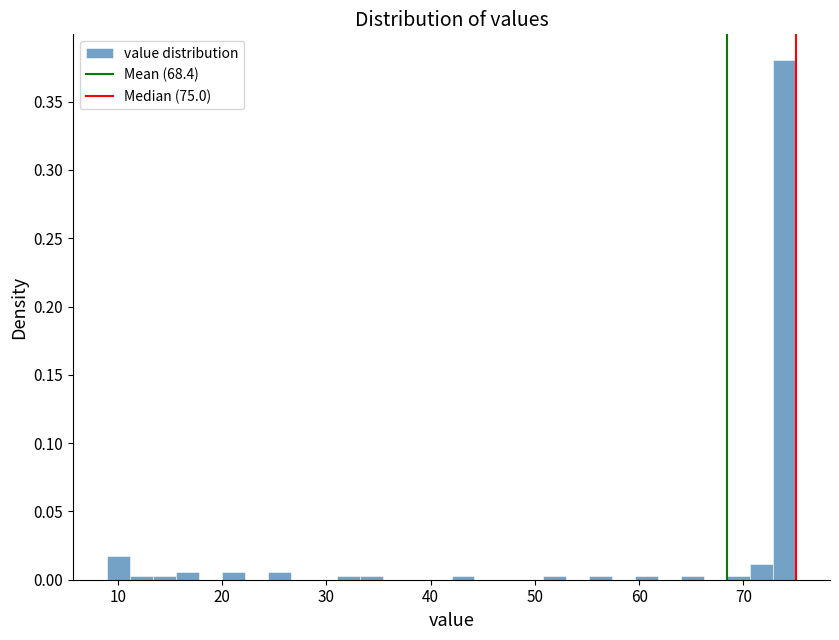

Around what value on the x-axis is the tallest bar? Give the approximate position of its centre, as read against the axis.

74